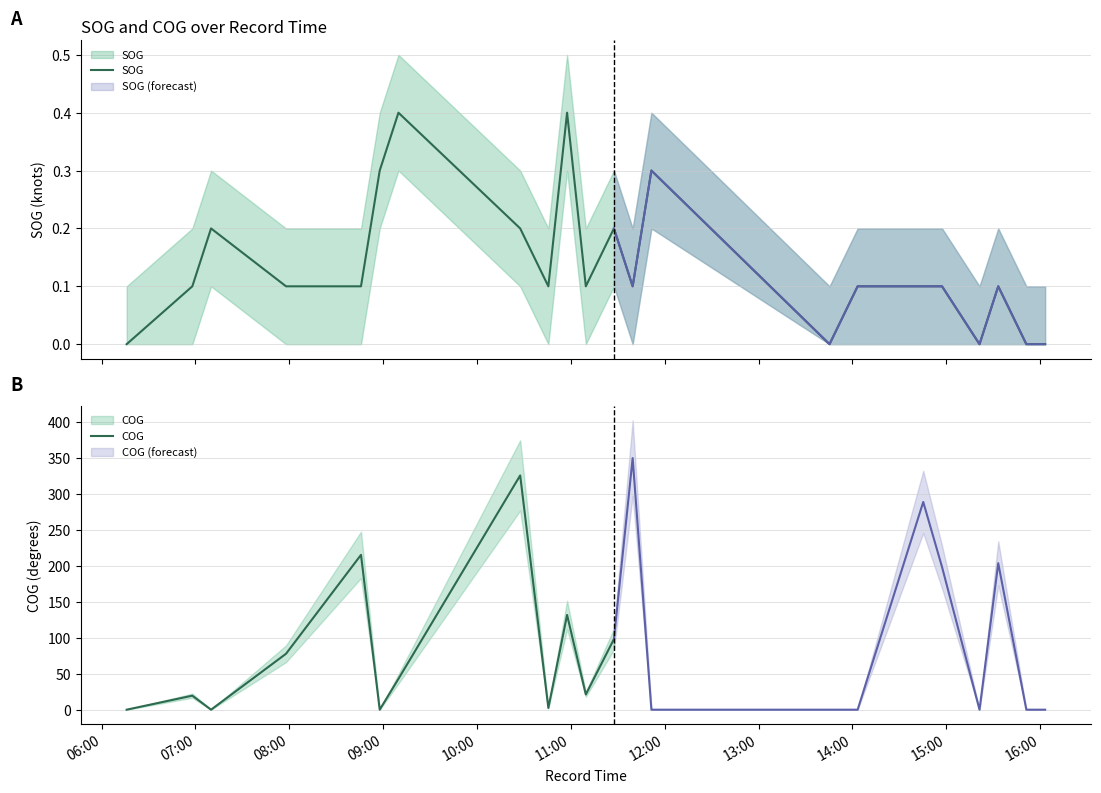

How many positive values are there?

17